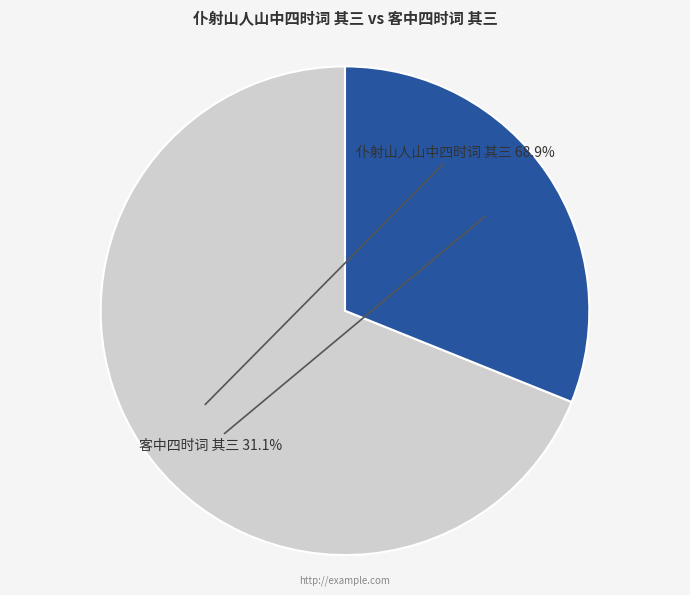

Is there a majority slice in this chart?

Yes